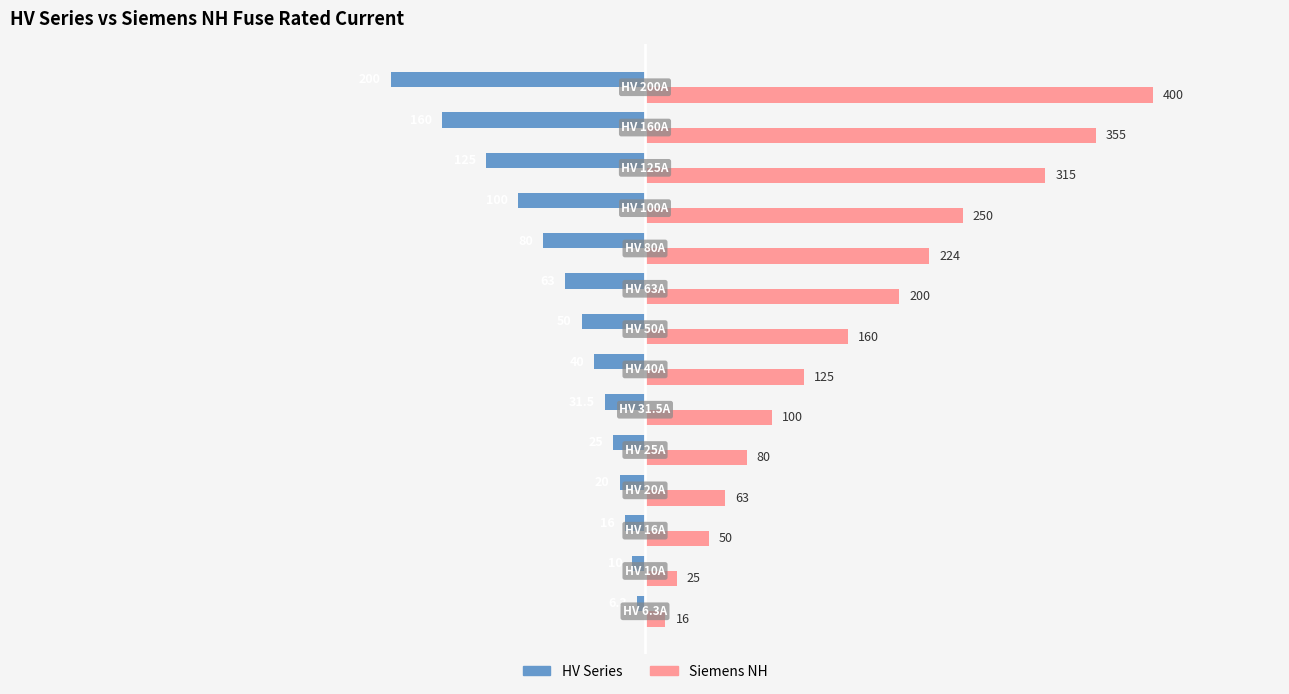

What are all the series names shown in the legend?

HV Series, Siemens NH